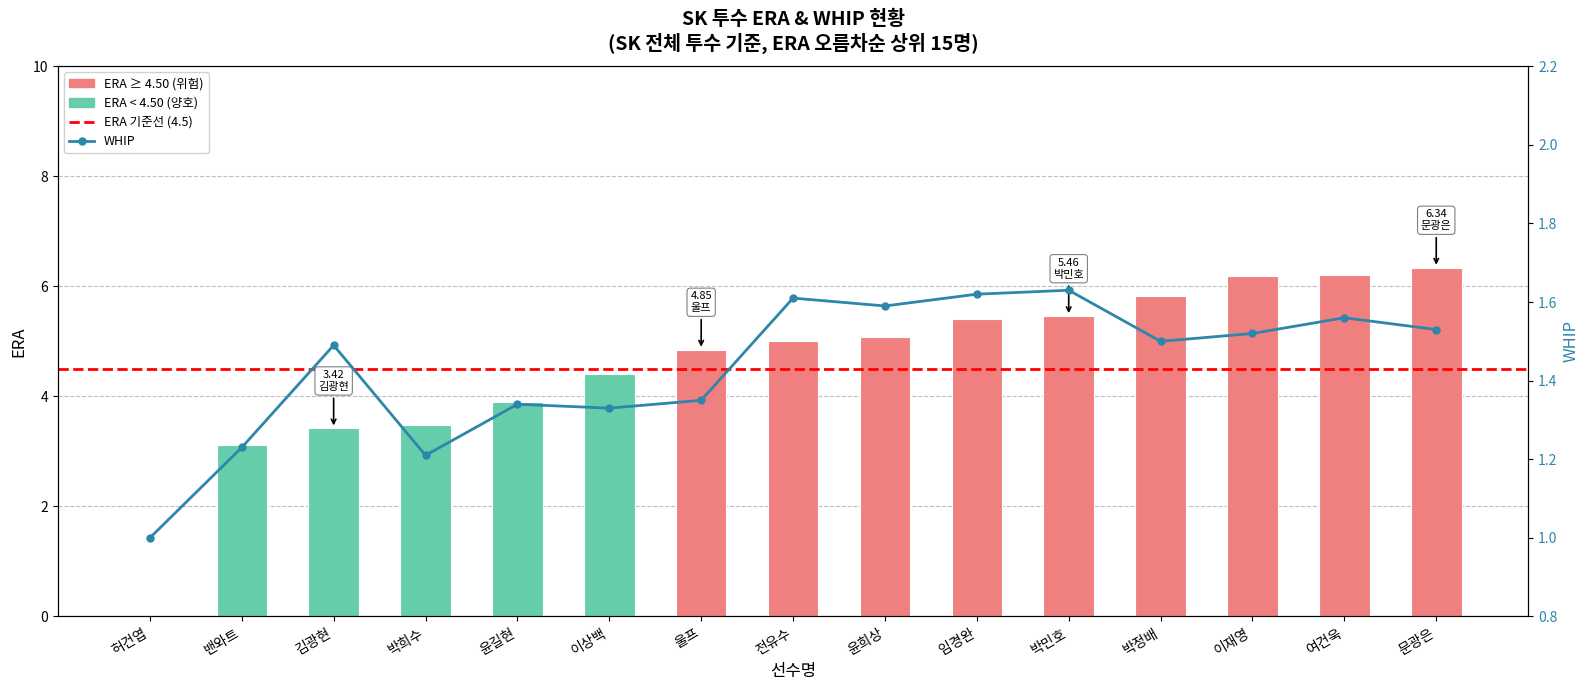

How many data points does each series have?

15